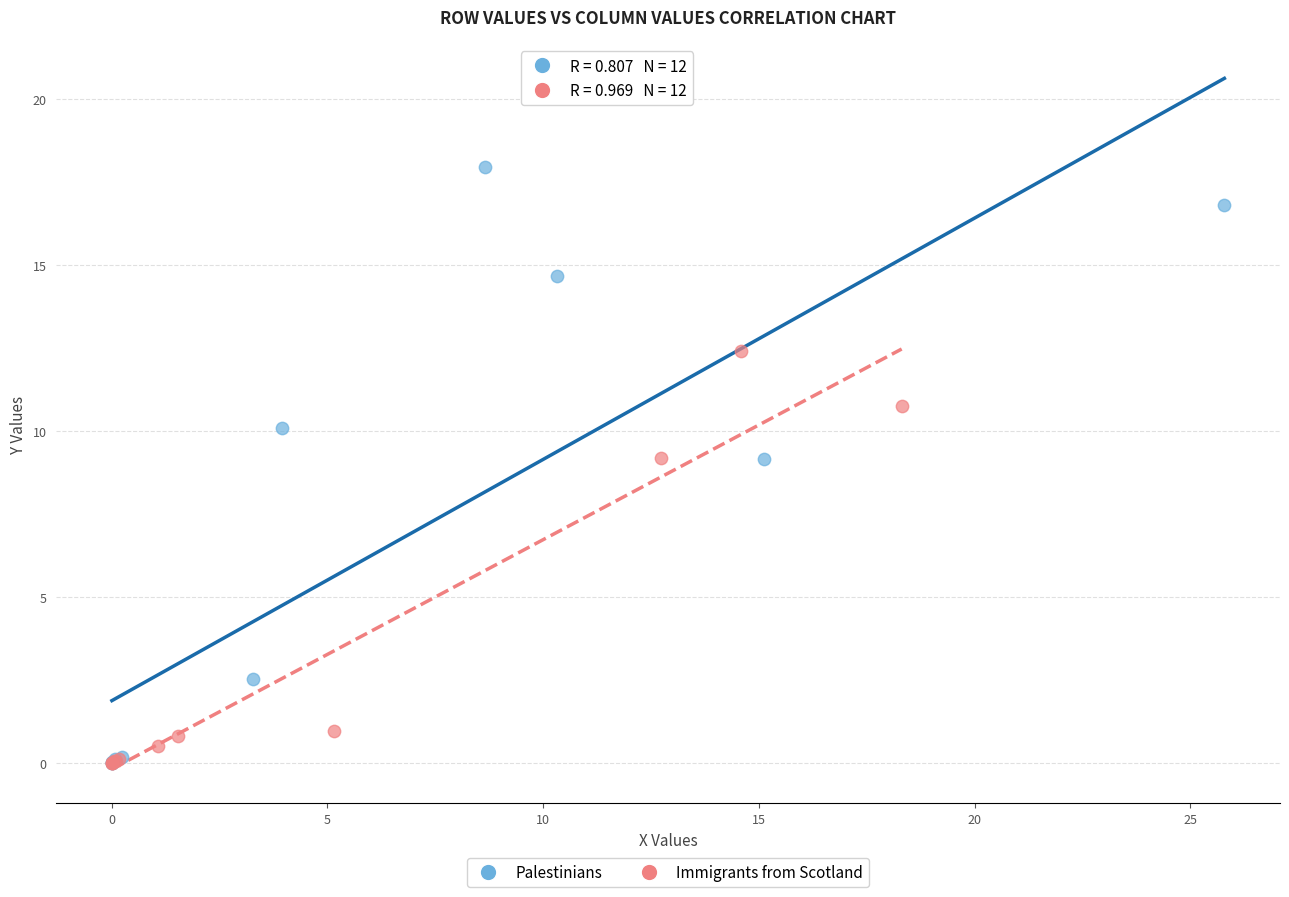

Which series reaches the maximum Y coordinate?

Palestinians